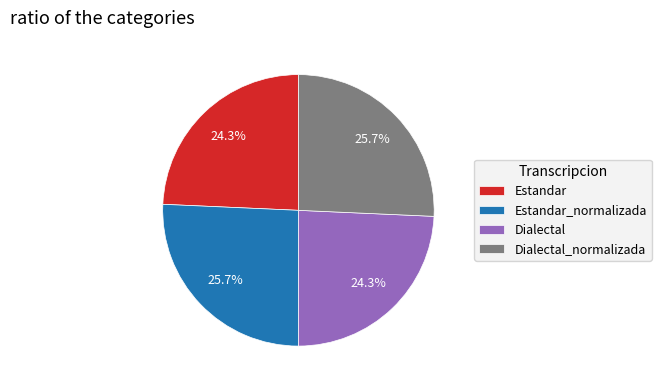

How many slices are in this pie chart?

4